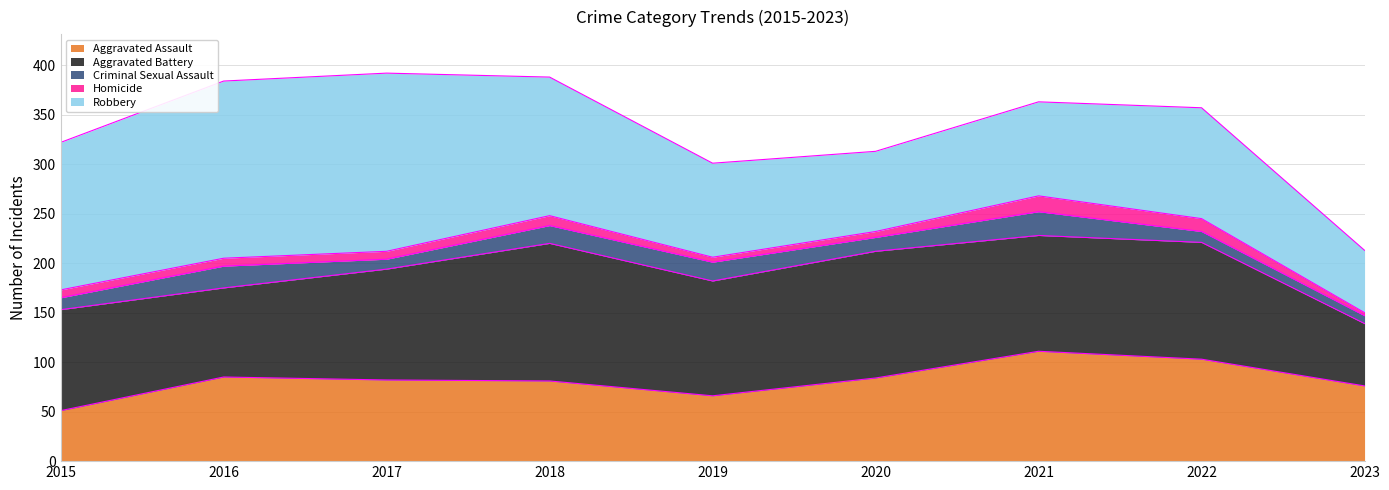

What is the sum of all Aggravated Assault values?

739